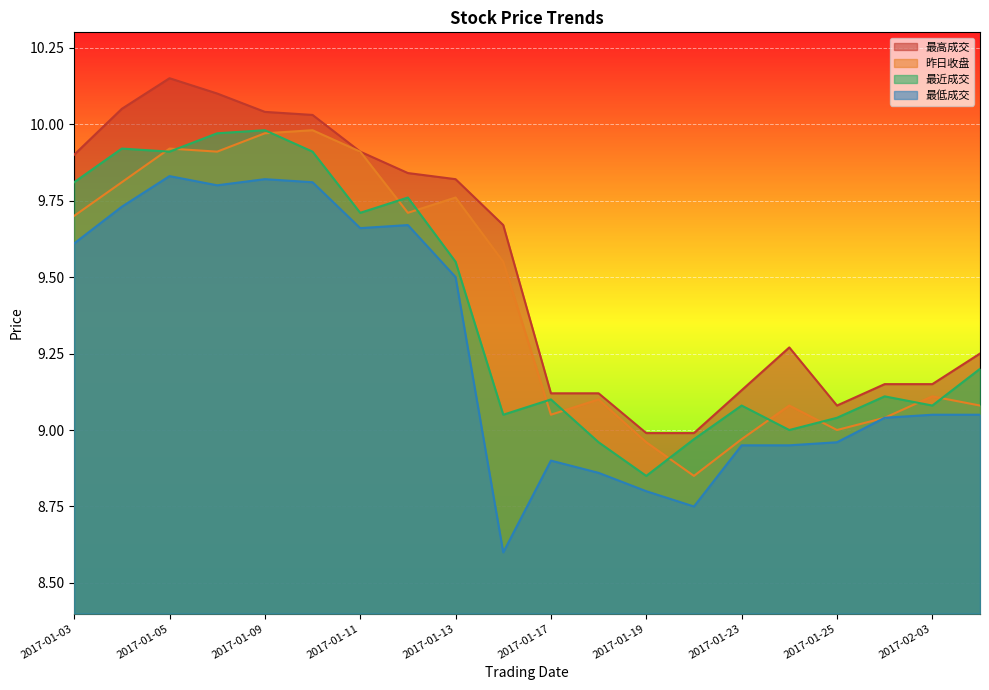

Which label corresponds to the largest value in the chart?

2017-01-05